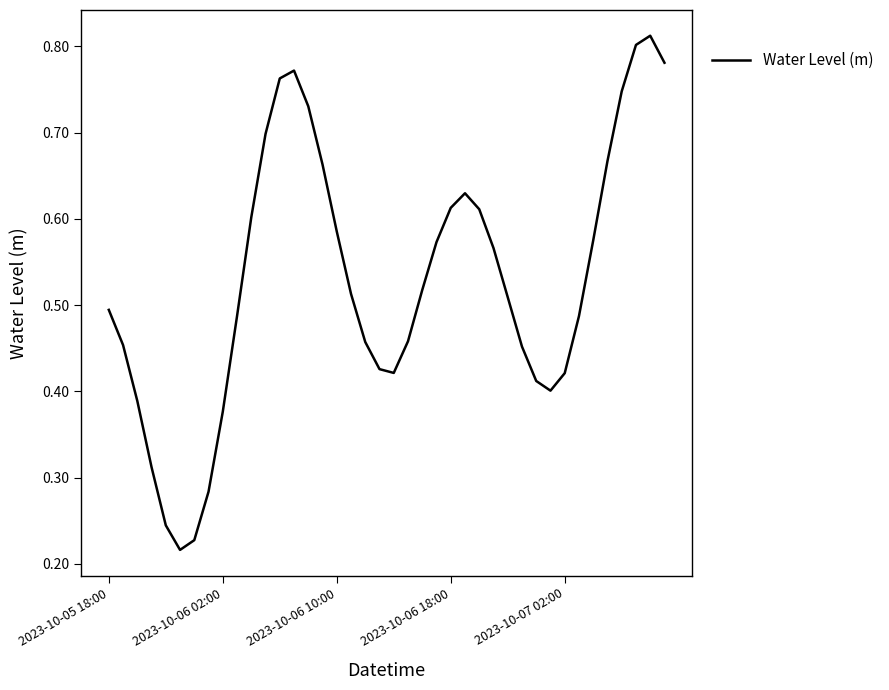

How many lines are shown in the chart?

1